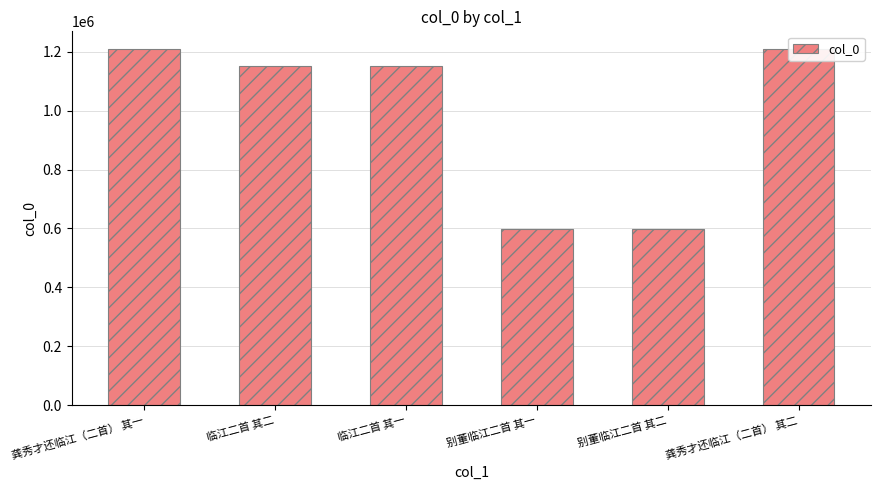

Where is the data nearest to the value 903067?

临江二首 其一